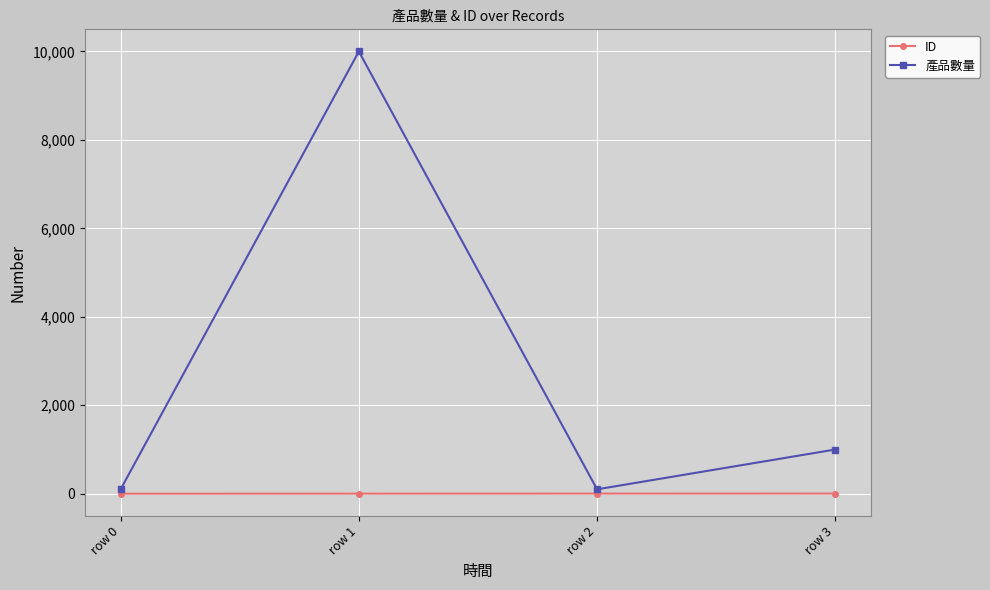

Which series changed the most between row 0 and row 3?

產品數量